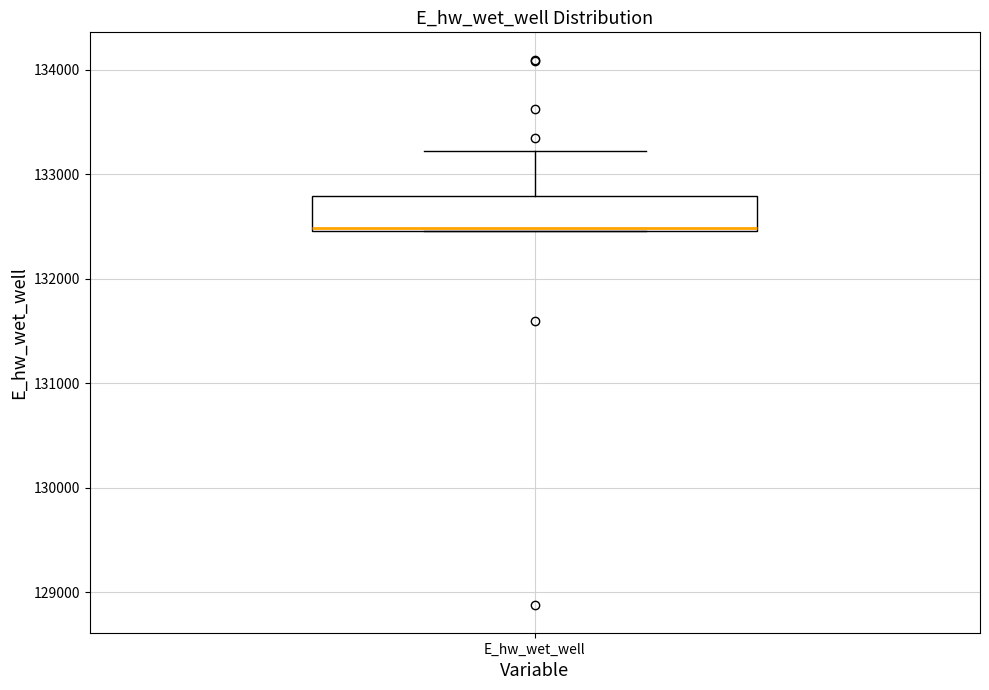

Read this box plot against the y-axis: the position of the median line, the range covered by the box, and the ends of both whiskers. The values are not printed on the chart, so give them approximately, as read against the axis.

median 132500, box 132500 to 132800, whiskers 132500 to 133200